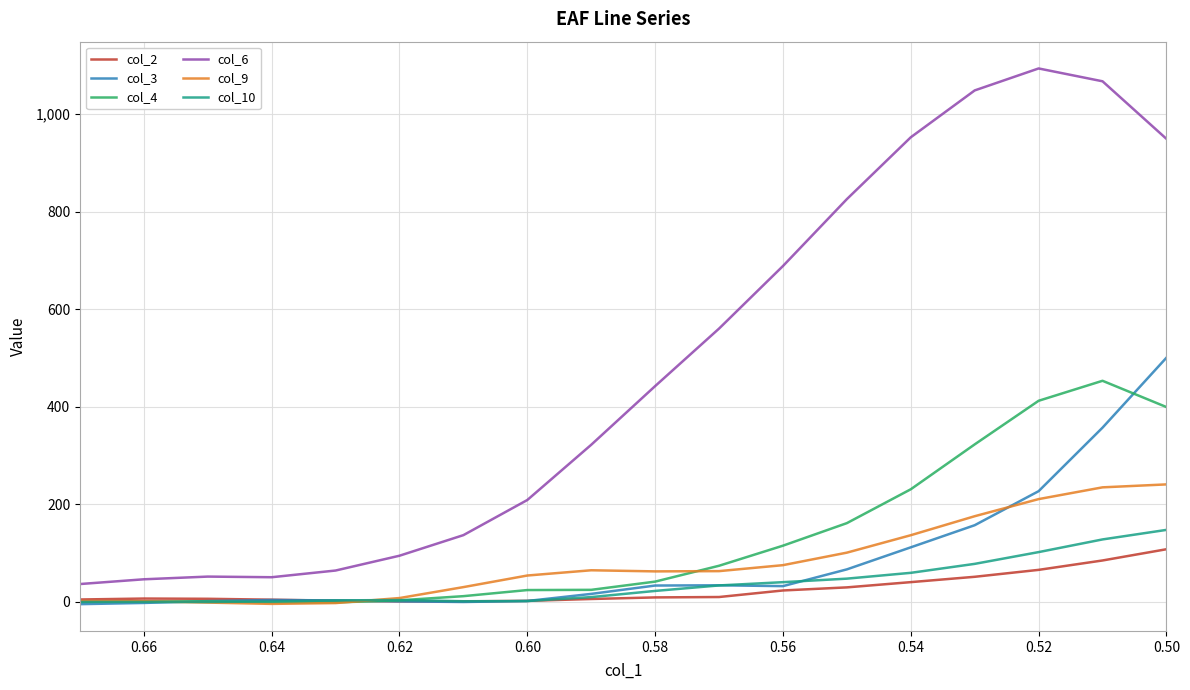

What is the minimum value shown in the chart?

-4.5